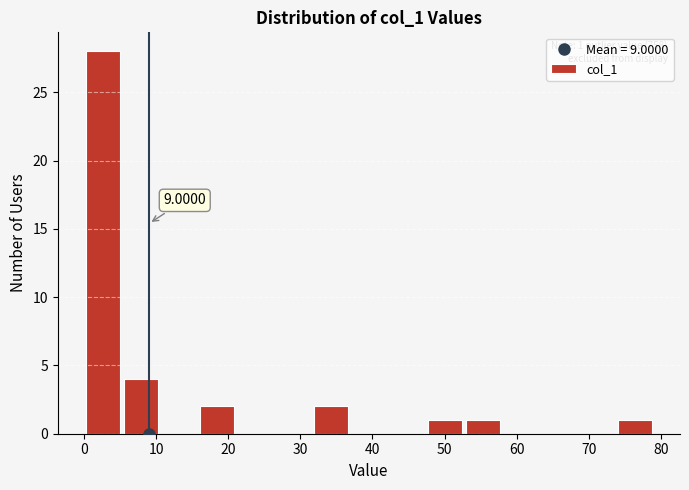

Which range on the x-axis has the tallest bar?

0 to 5